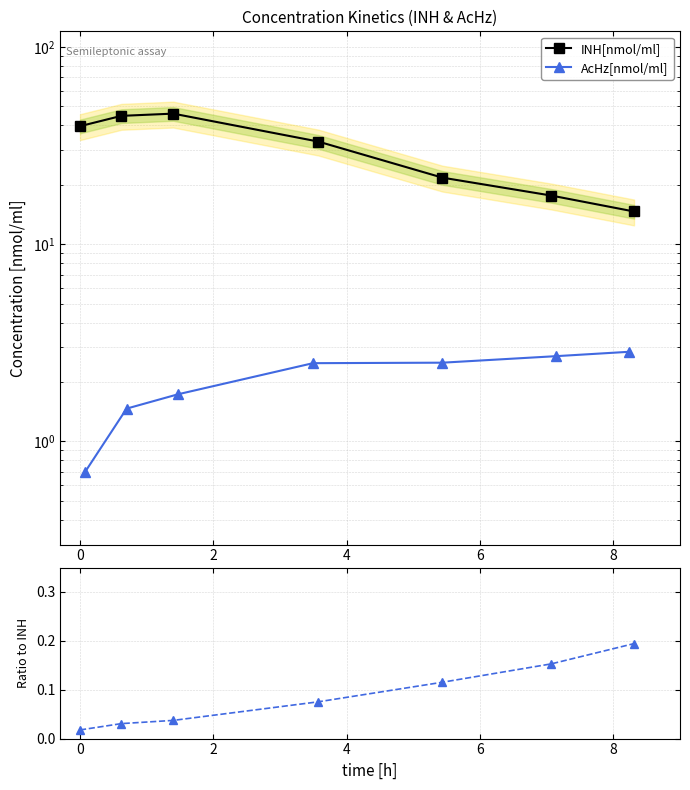

Is it true that AcHz / INH equals 0.0 at 2?

False